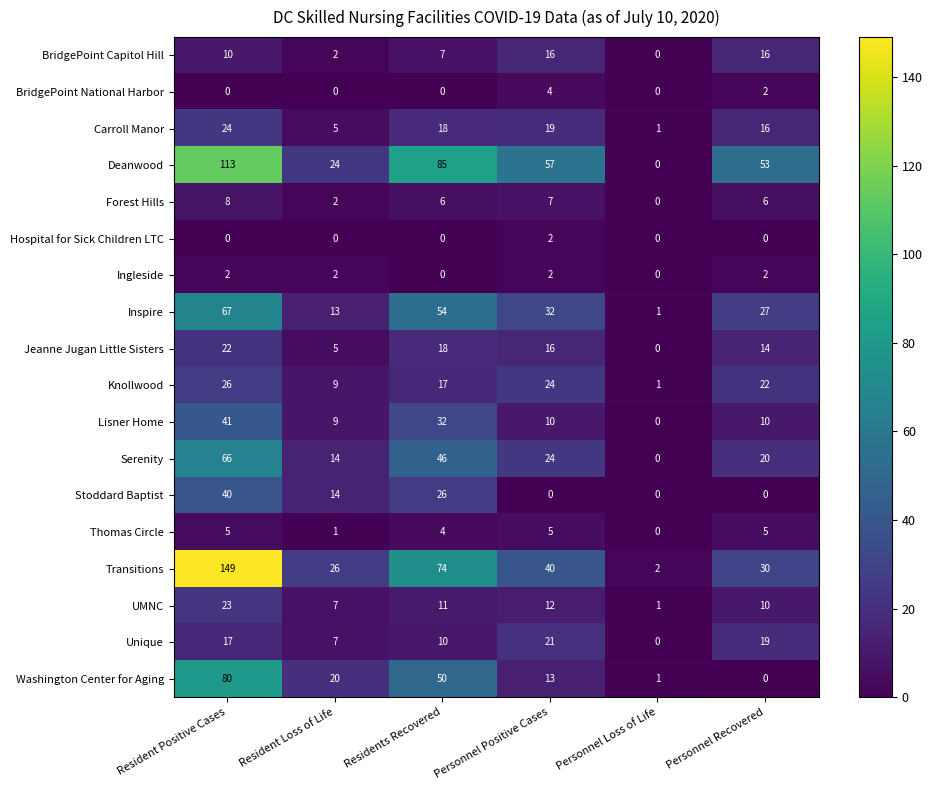

Which series has the largest range (max minus min)?

Transitions